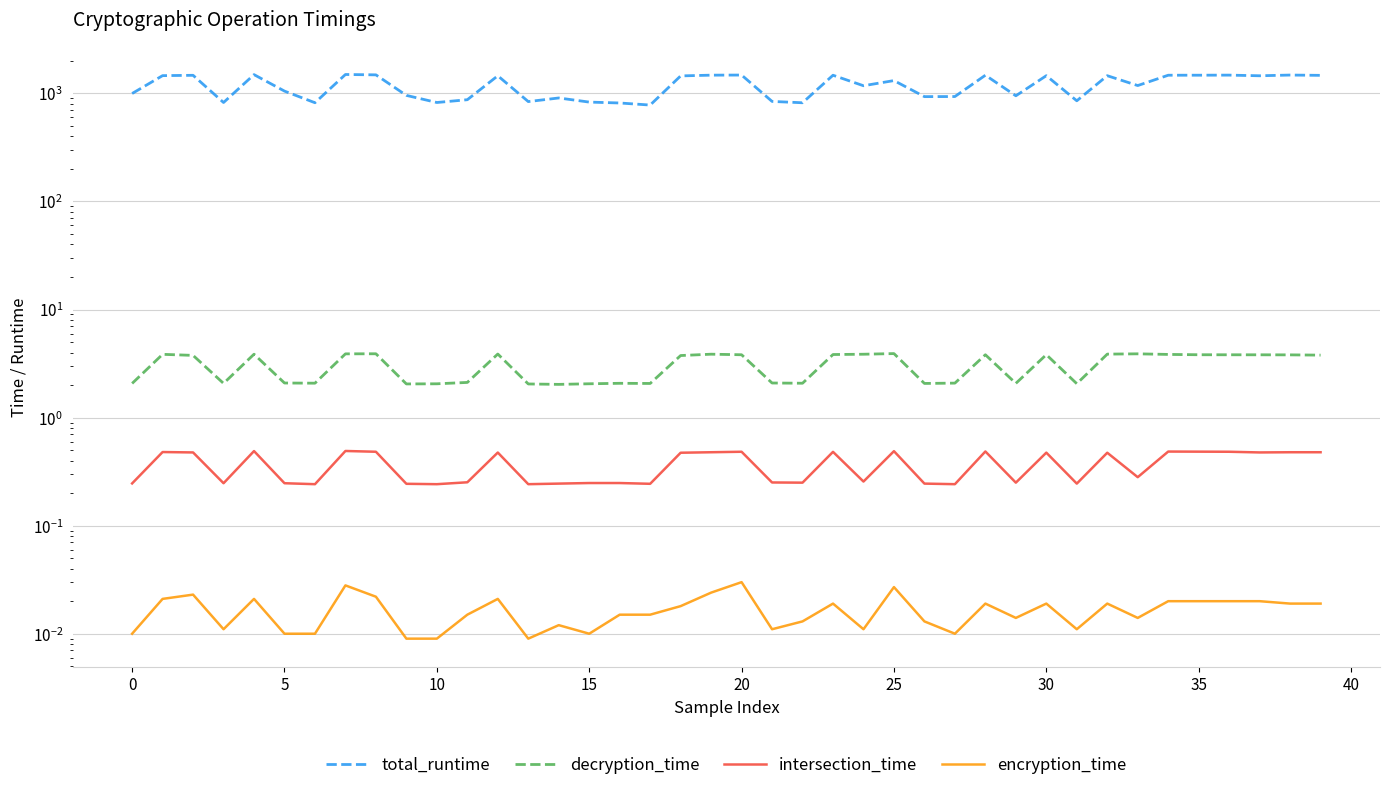

At which label does total_runtime reach its peak?

30